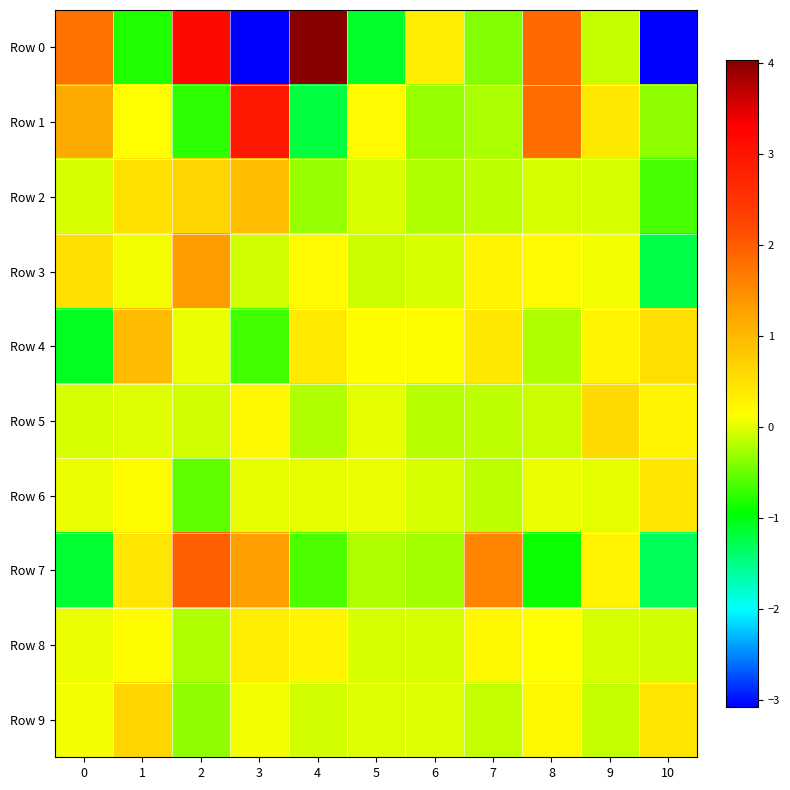

Reading right to left, what are all the values shown in this chart?

Row 0: 10=-3.1	9=-0.1	8=1.8	7=-0.4	6=0.3	5=-1.1	4=4.0	3=-3.1	2=3.2	1=-0.8	0=1.8
Row 1: 10=-0.3	9=0.4	8=1.8	7=-0.2	6=-0.3	5=0.2	4=-1.2	3=2.9	2=-0.8	1=0.1	0=1.2
Row 2: 10=-0.7	9=-0.0	8=-0.0	7=-0.2	6=-0.2	5=-0.0	4=-0.3	3=0.9	2=0.6	1=0.5	0=-0.0
Row 3: 10=-1.2	9=0.1	8=0.2	7=0.2	6=-0.0	5=-0.1	4=0.2	3=-0.1	2=1.3	1=0.1	0=0.5
Row 4: 10=0.5	9=0.2	8=-0.2	7=0.4	6=0.1	5=0.1	4=0.4	3=-0.7	2=0.0	1=1.0	0=-1.1
Row 5: 10=0.2	9=0.6	8=-0.1	7=-0.1	6=-0.2	5=0.0	4=-0.2	3=0.2	2=-0.1	1=-0.0	0=-0.0
Row 6: 10=0.4	9=0.0	8=0.1	7=-0.1	6=-0.0	5=0.0	4=0.0	3=0.0	2=-0.6	1=0.2	0=0.0
Row 7: 10=-1.3	9=0.3	8=-0.9	7=1.6	6=-0.3	5=-0.2	4=-0.6	3=1.3	2=2.0	1=0.4	0=-1.2
Row 8: 10=-0.1	9=-0.0	8=0.1	7=0.2	6=-0.0	5=-0.0	4=0.2	3=0.3	2=-0.2	1=0.2	0=0.0
Row 9: 10=0.4	9=-0.1	8=0.2	7=-0.1	6=-0.0	5=-0.0	4=-0.1	3=0.1	2=-0.3	1=0.6	0=0.1